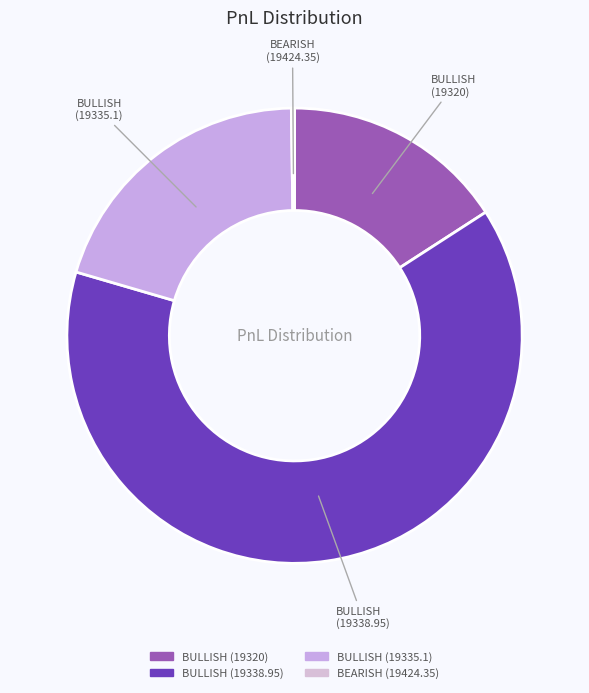

Is there any slice that represents more than half of the pie?

Yes